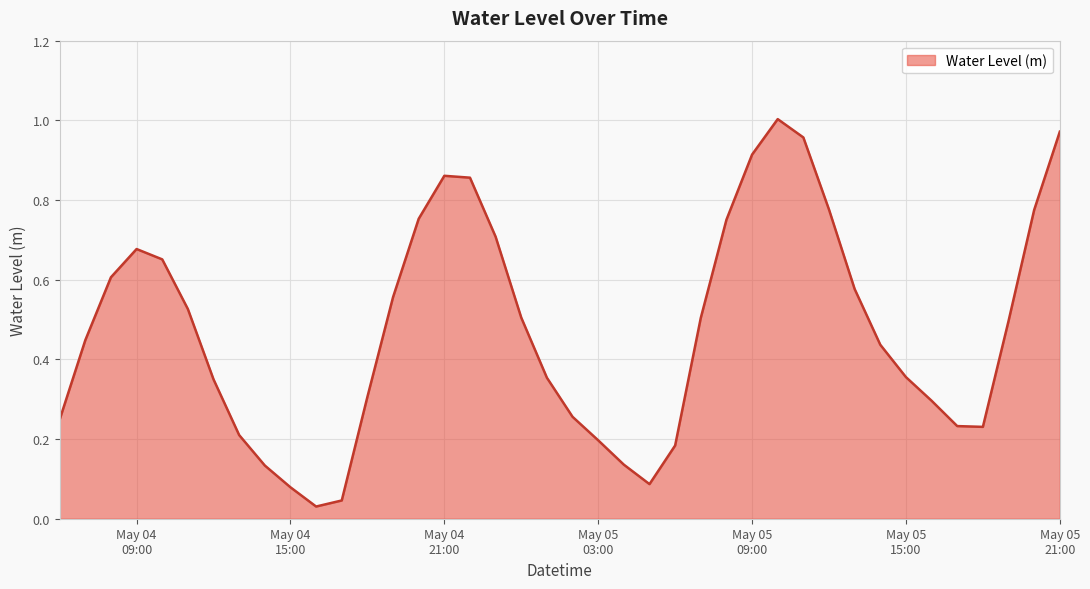

How many lines are shown in the chart?

1